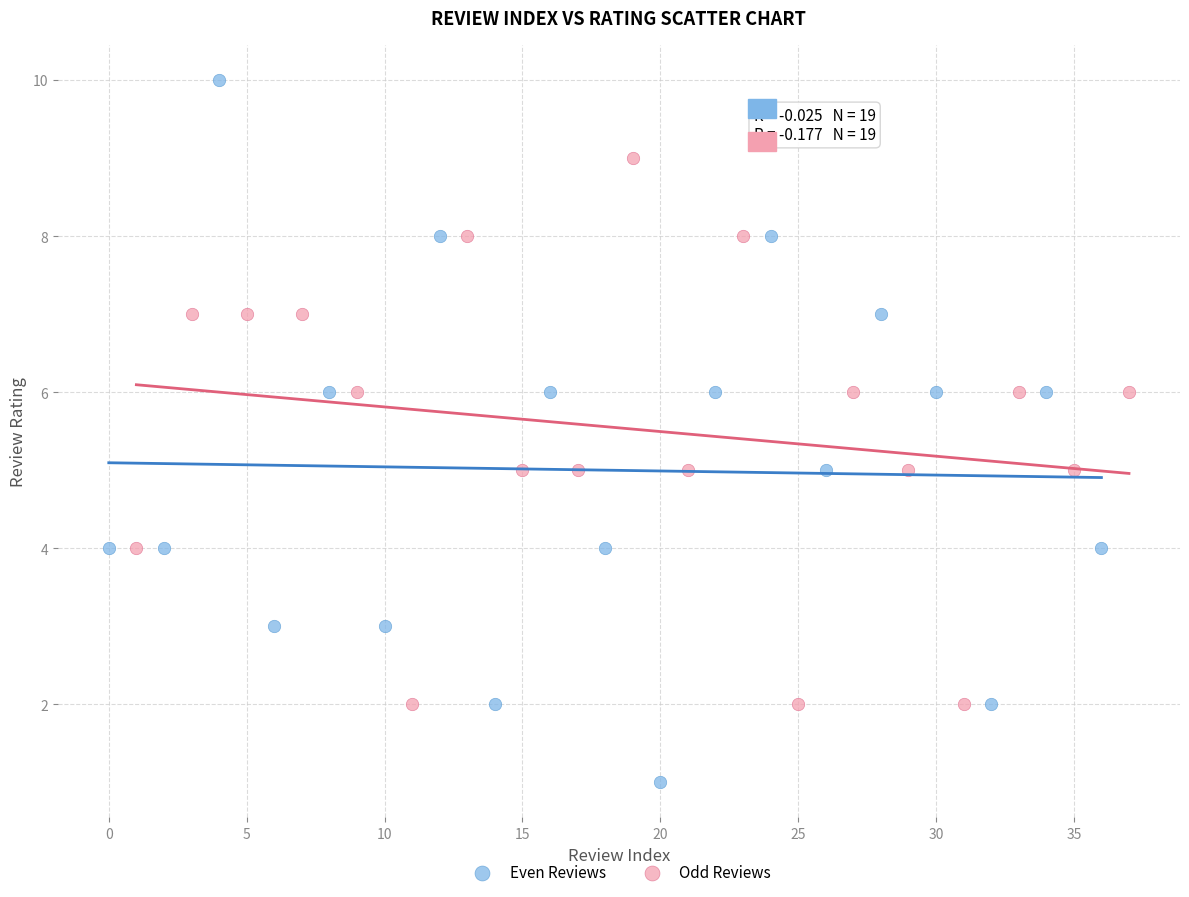

Which series reaches the maximum Y coordinate?

Even Reviews